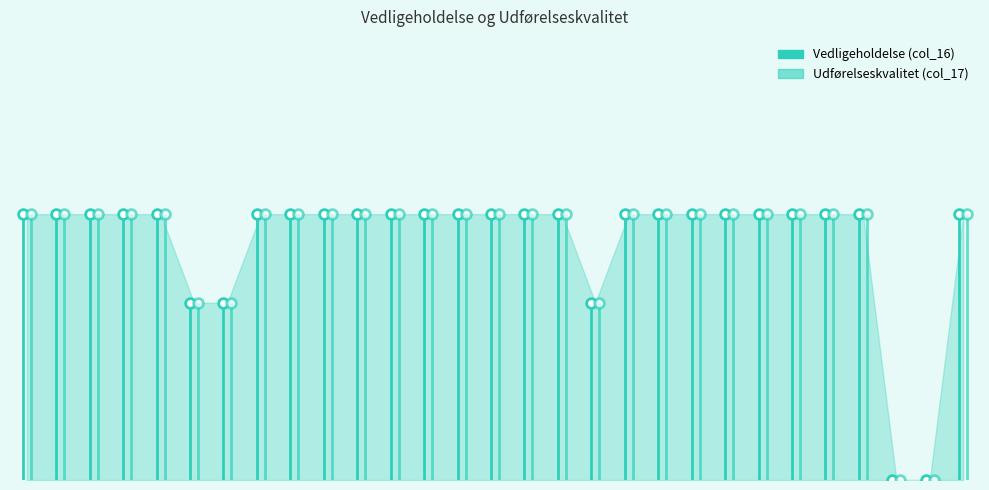

What is the sum of all col_17 values?

78